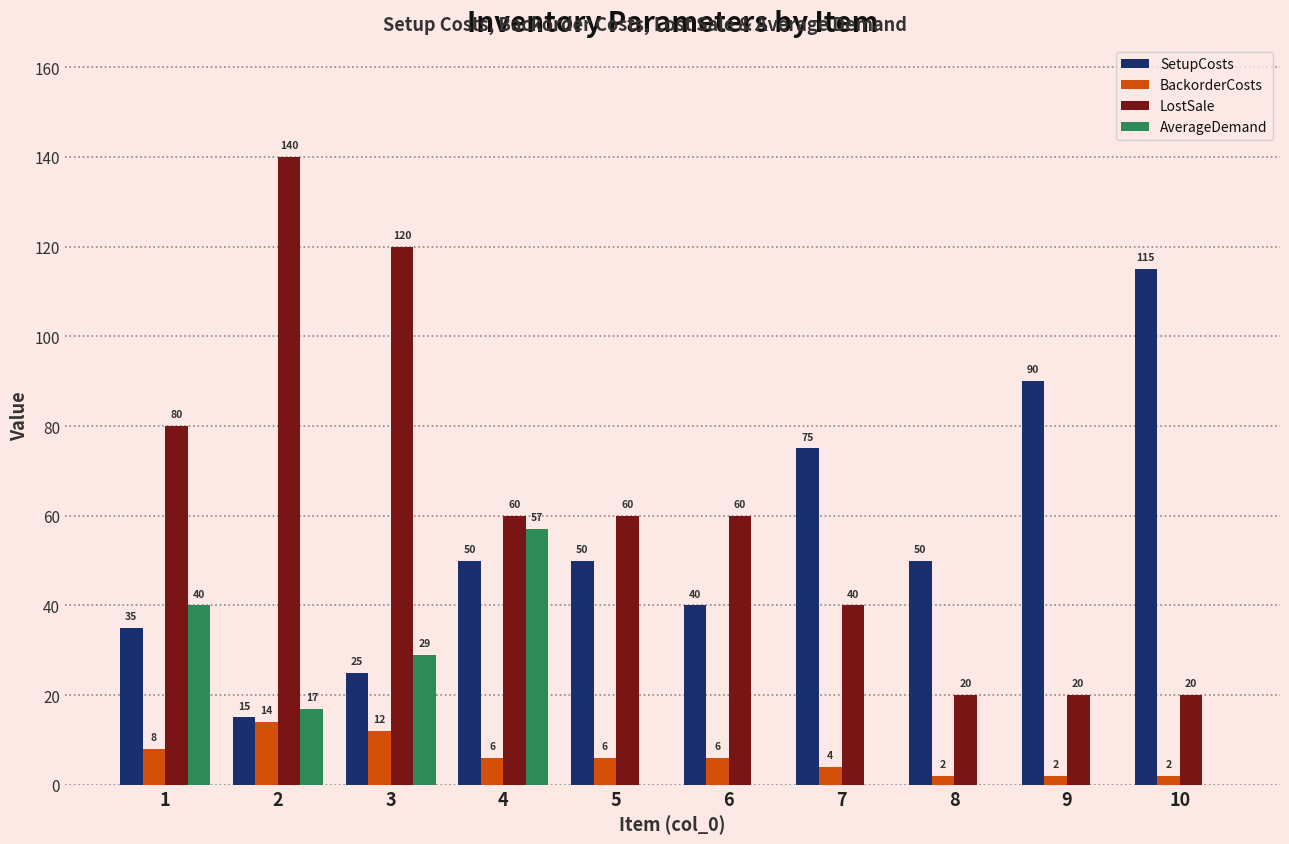

What are all the series names shown in the legend?

SetupCosts, BackorderCosts, LostSale, AverageDemand